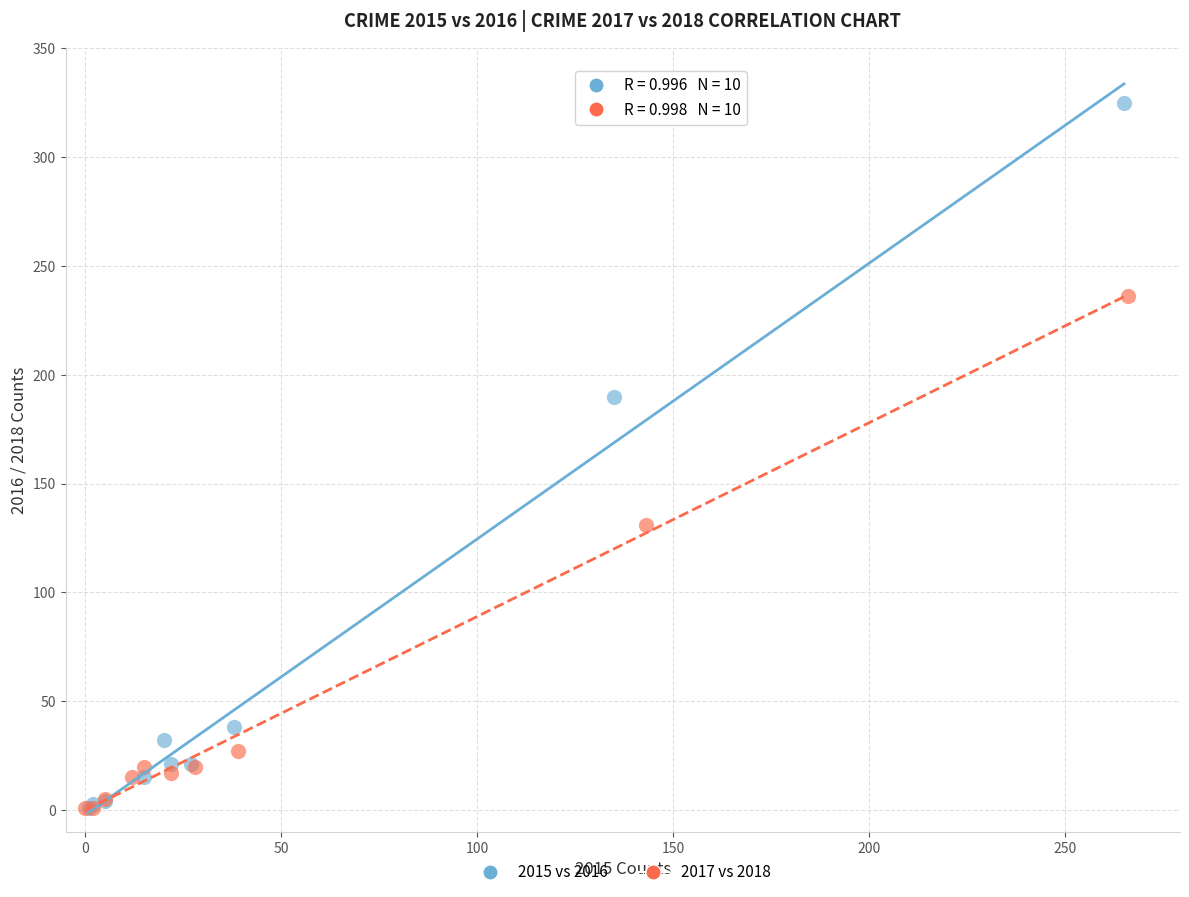

Which series contains the highest Y value?

2015 vs 2016